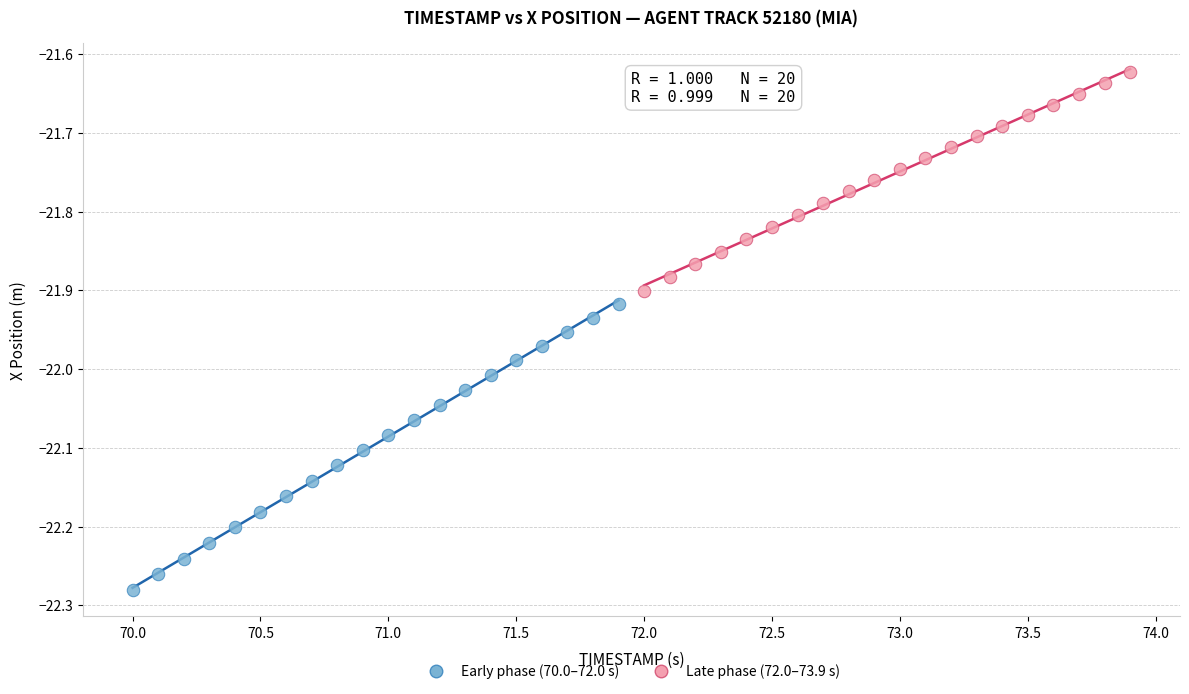

Which series has the widest spread of Y values?

Early phase (70.0–72.0 s)